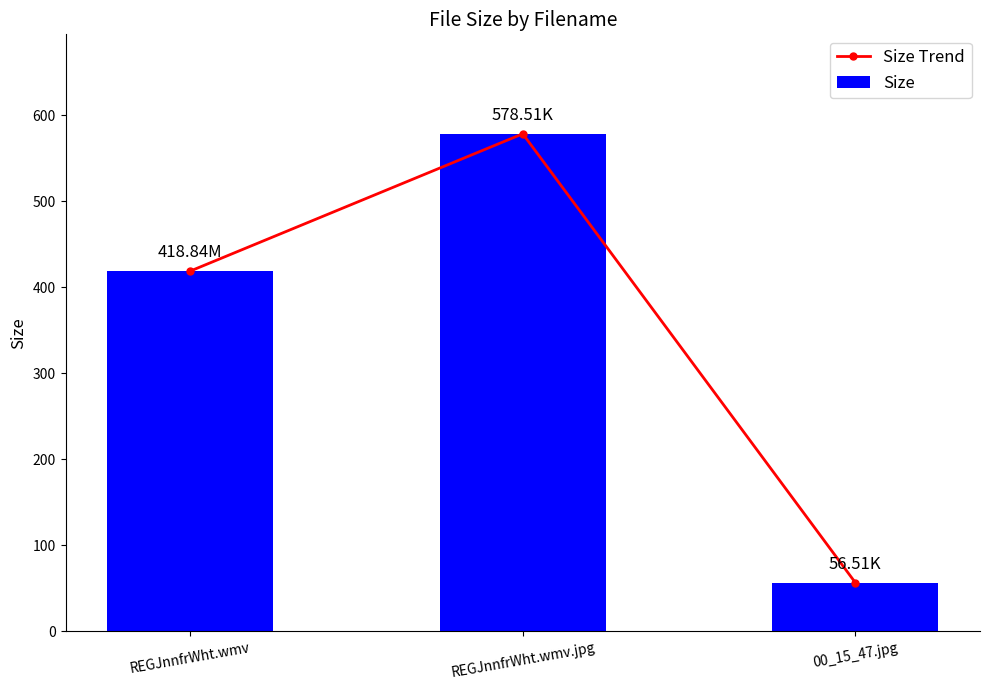

Is it true that Size equals 578.5 at REGJnnfrWht.wmv.jpg?

True